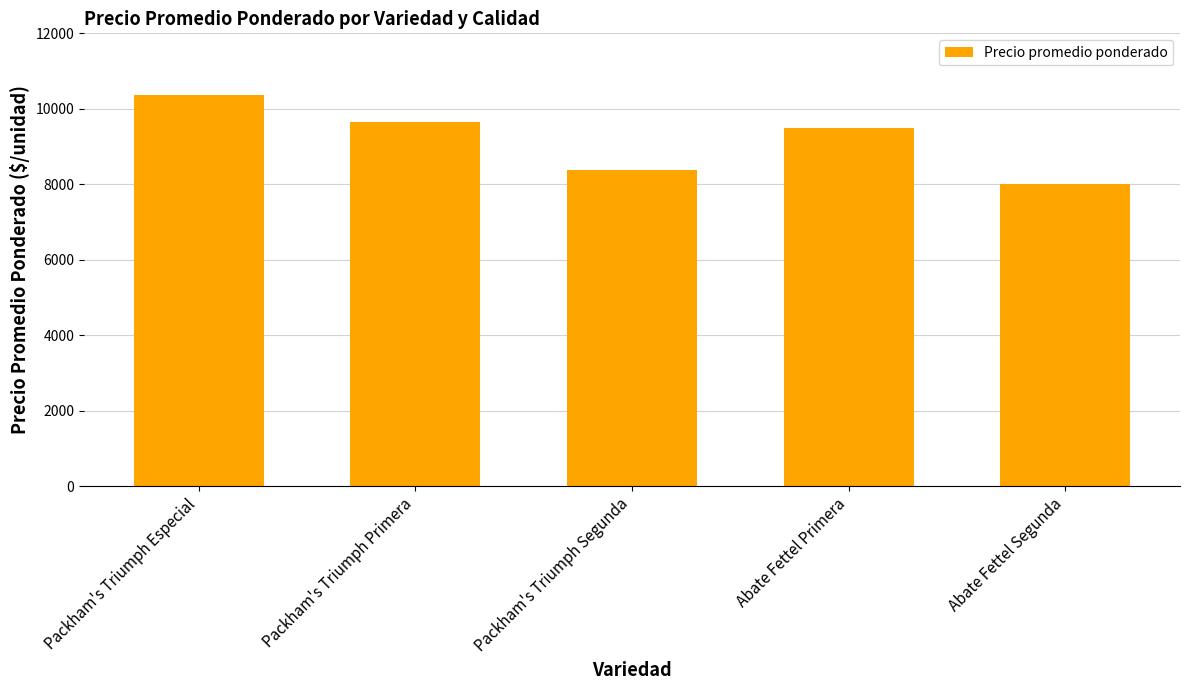

List the labels in order of value, largest first.

Packham's Triumph Especial, Packham's Triumph Primera, Abate Fettel Primera, Packham's Triumph Segunda, Abate Fettel Segunda